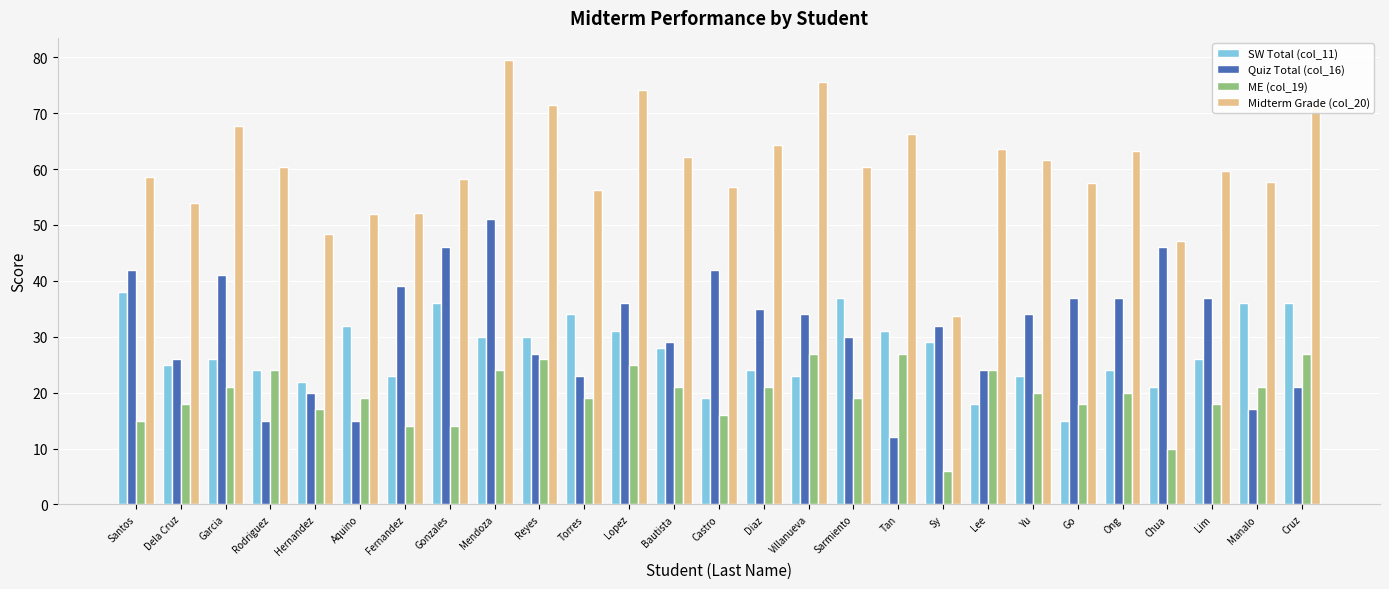

What is the difference between the maximum and minimum values in the Quiz Total (col_16) series?

39.0